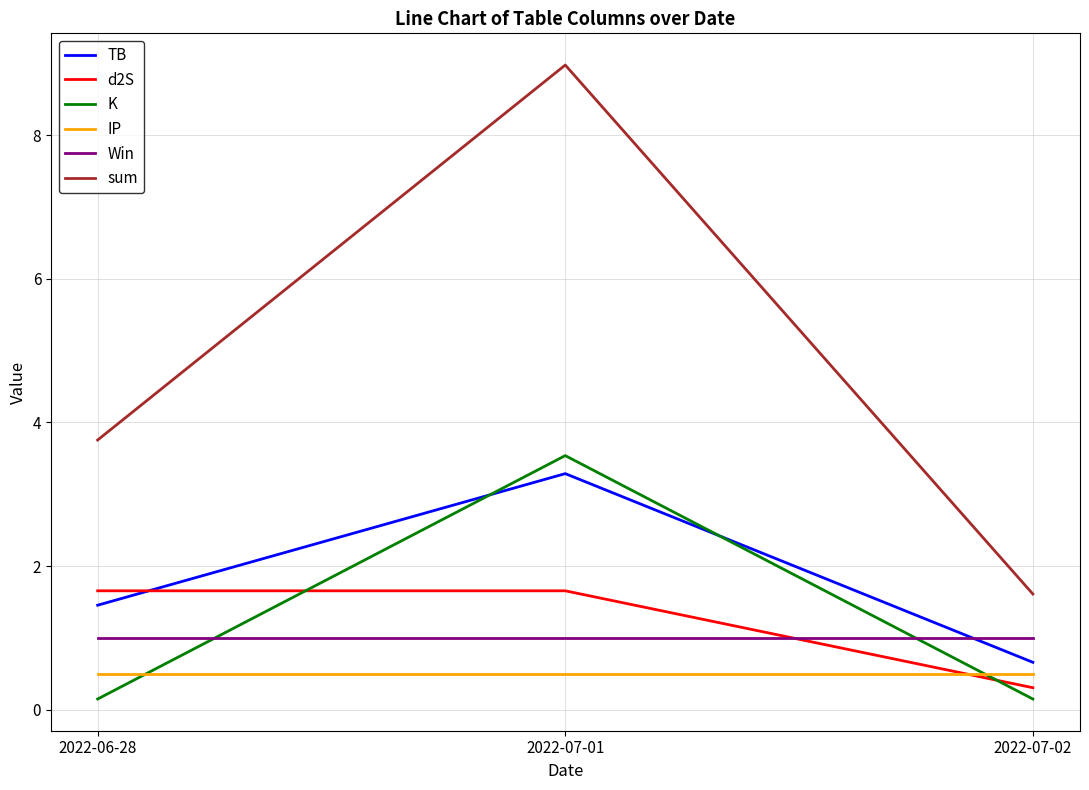

What are all the series names shown in the legend?

TB, d2S, K, IP, Win, sum